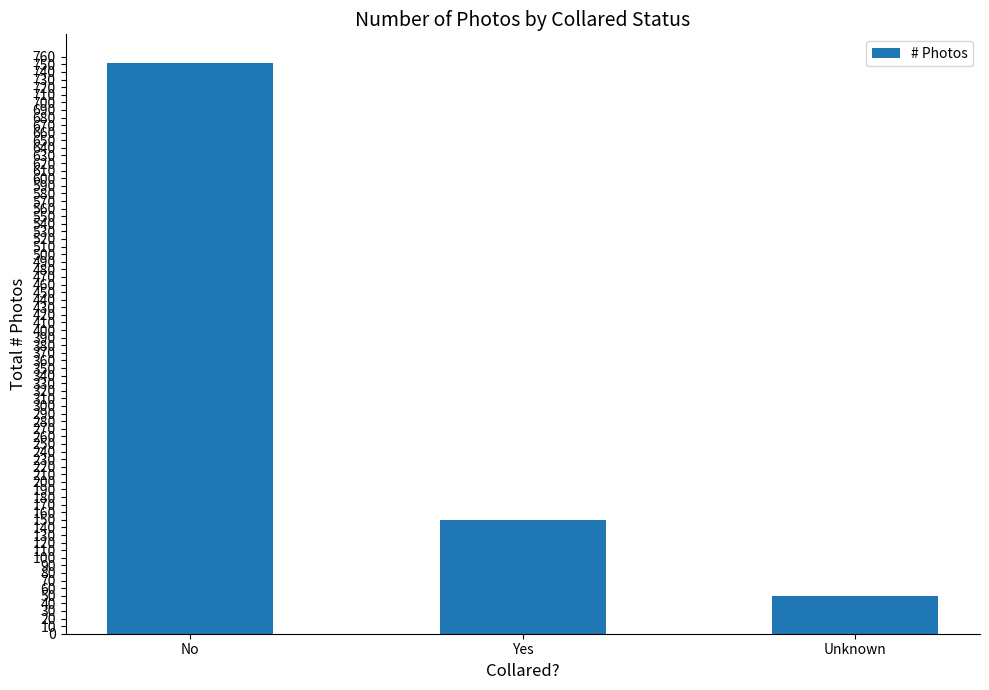

Does the chart contain any negative values?

No